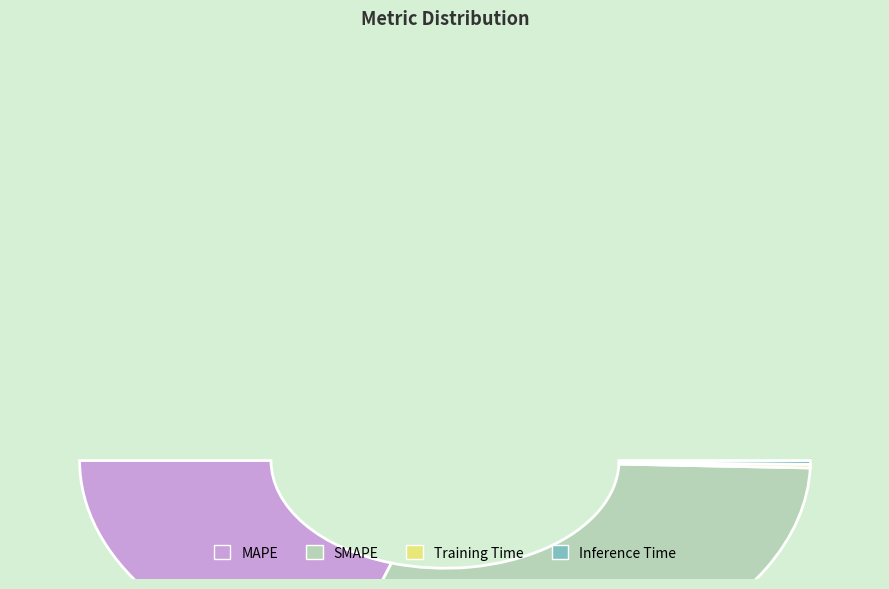

What percentage do SMAPE and Inference Time together represent?

59.4%